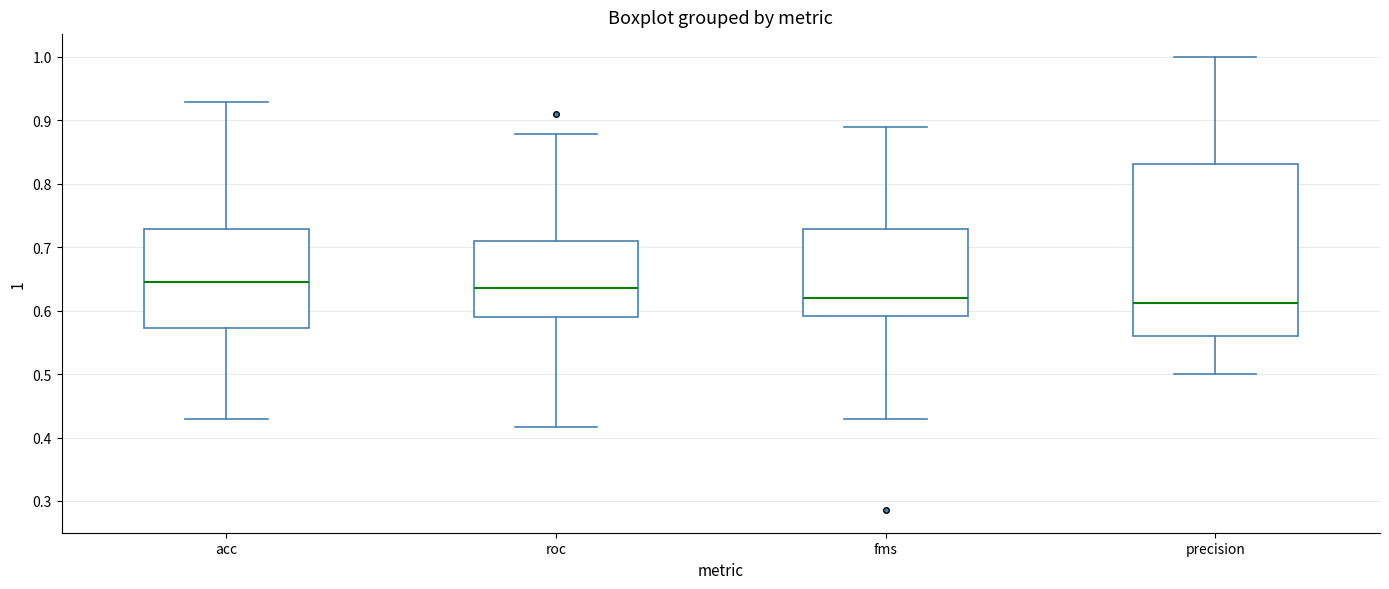

Reading left to right, transcribe this box plot: for each box, give where its median line is, the range the box spans, and where its two whiskers end, as read against the y-axis. The values are not printed on the chart, so give them approximately, as read against the axis.

acc: median 0.64, box 0.57 to 0.73, whiskers 0.43 to 0.93
roc: median 0.63, box 0.59 to 0.71, whiskers 0.42 to 0.88
fms: median 0.62, box 0.59 to 0.73, whiskers 0.43 to 0.89
precision: median 0.61, box 0.56 to 0.83, whiskers 0.50 to 1.00